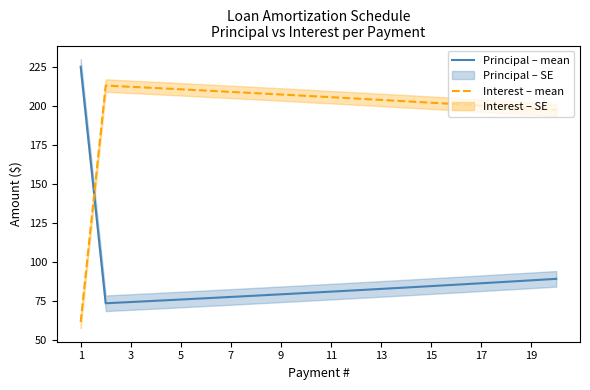

What is the average value of the Principal – mean series?

88.3